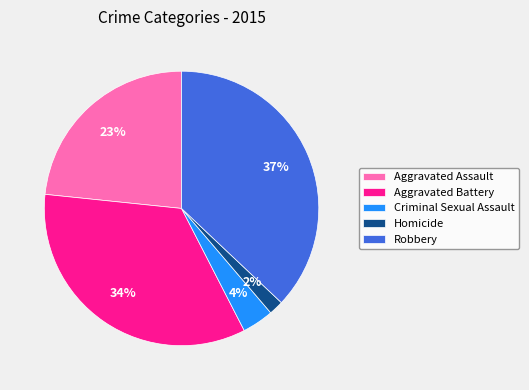

Is the sum of Robbery and Aggravated Battery greater than half?

Yes